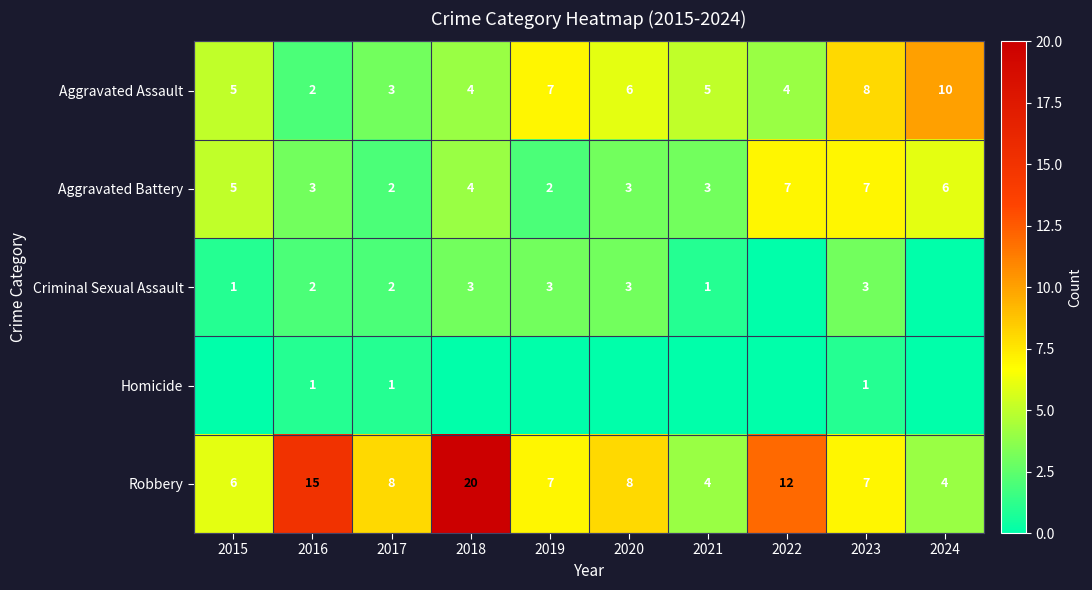

Is it true that Robbery equals 14 at 2020?

False